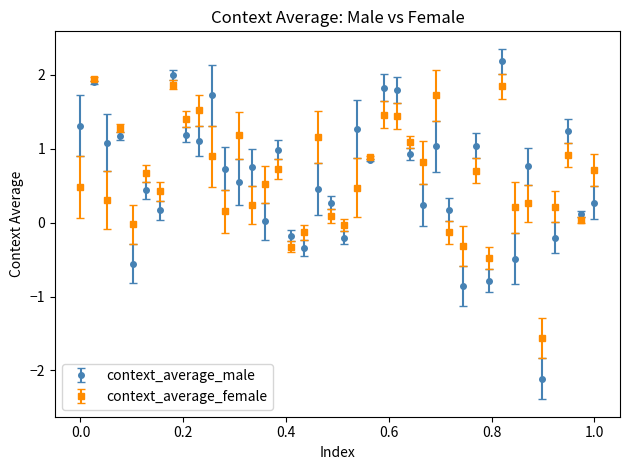

At how many categories does at least one series exceed -1?

39